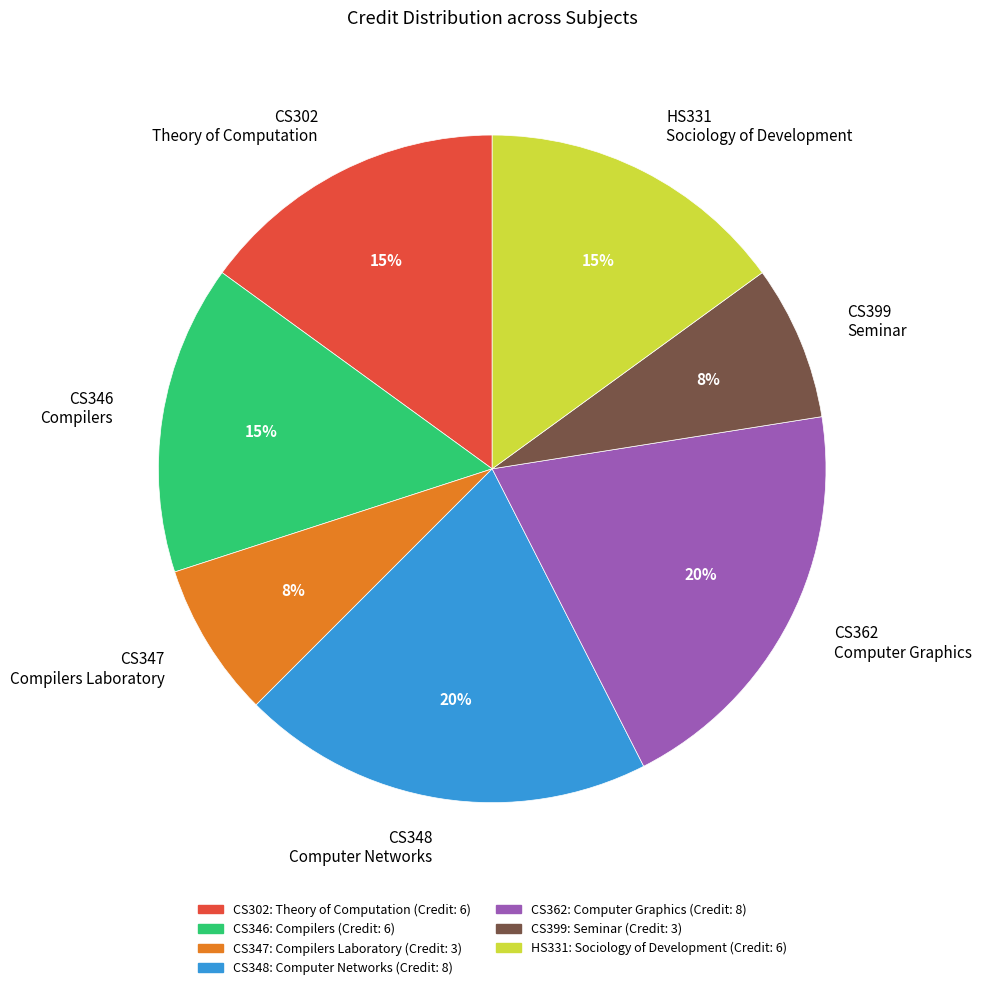

To the nearest percent, what percentage of the pie is CS302 Theory of Computation?

15%